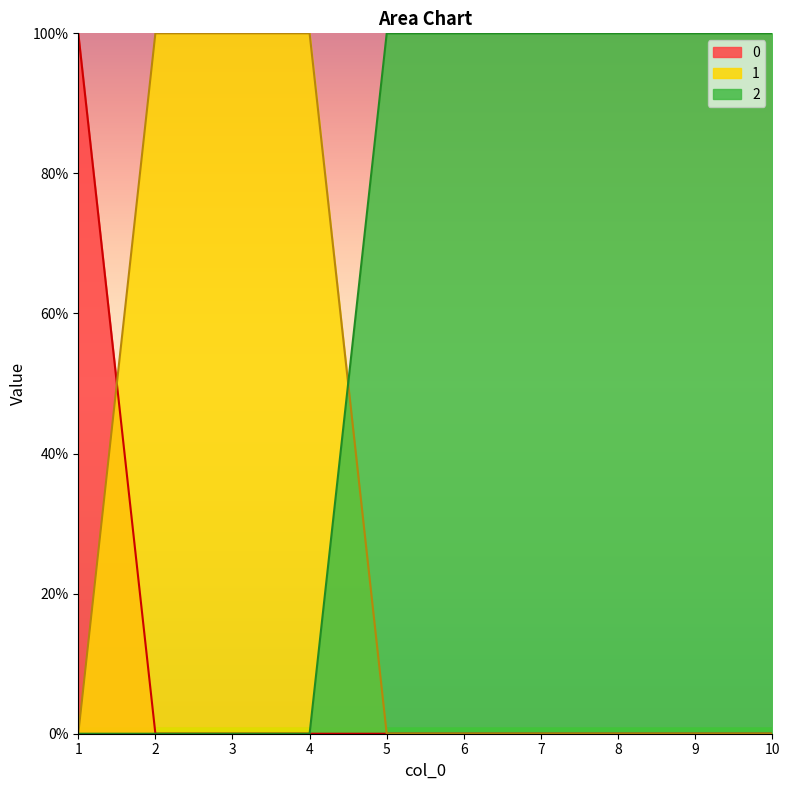

What is the highest value of the 0 series?

1